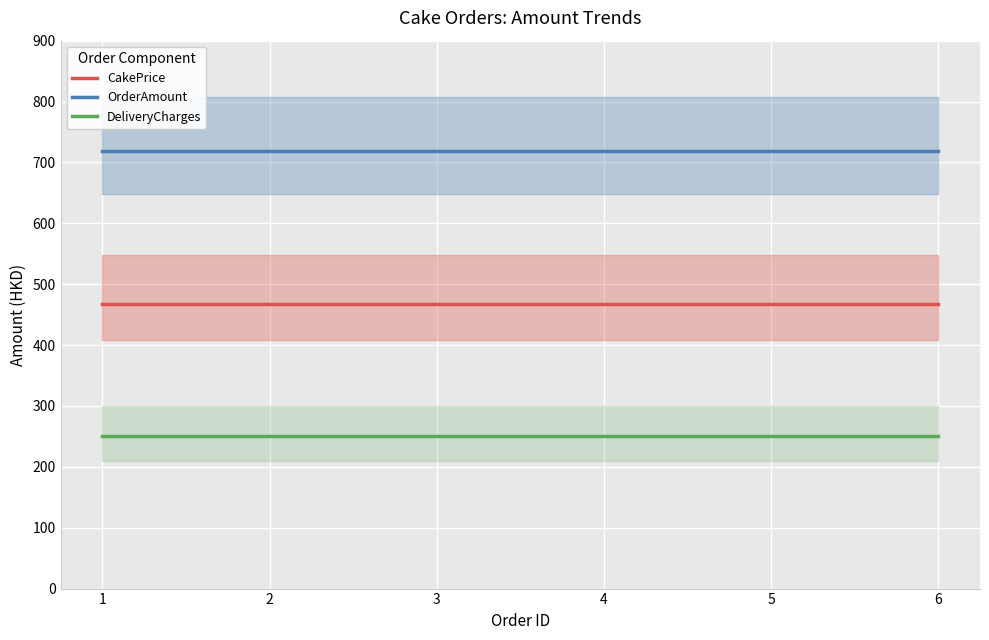

Where is DeliveryCharges nearest to the value 250?

1